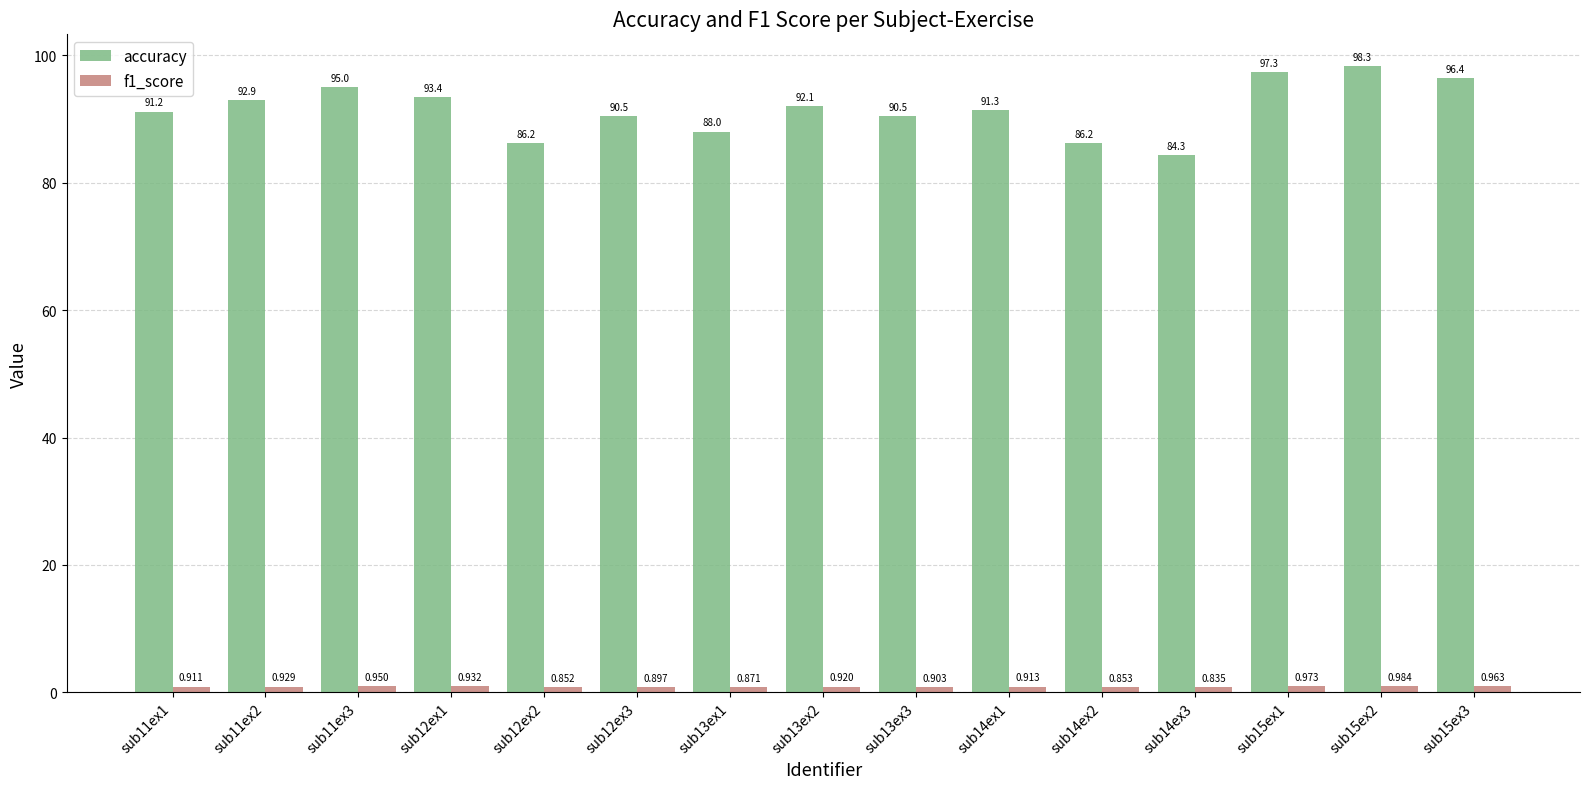

Which series has the largest range (max minus min)?

accuracy